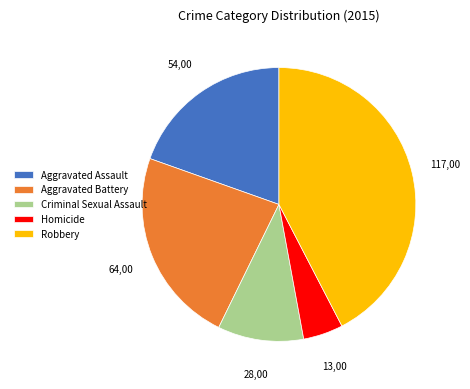

Is Criminal Sexual Assault the majority of the pie?

No